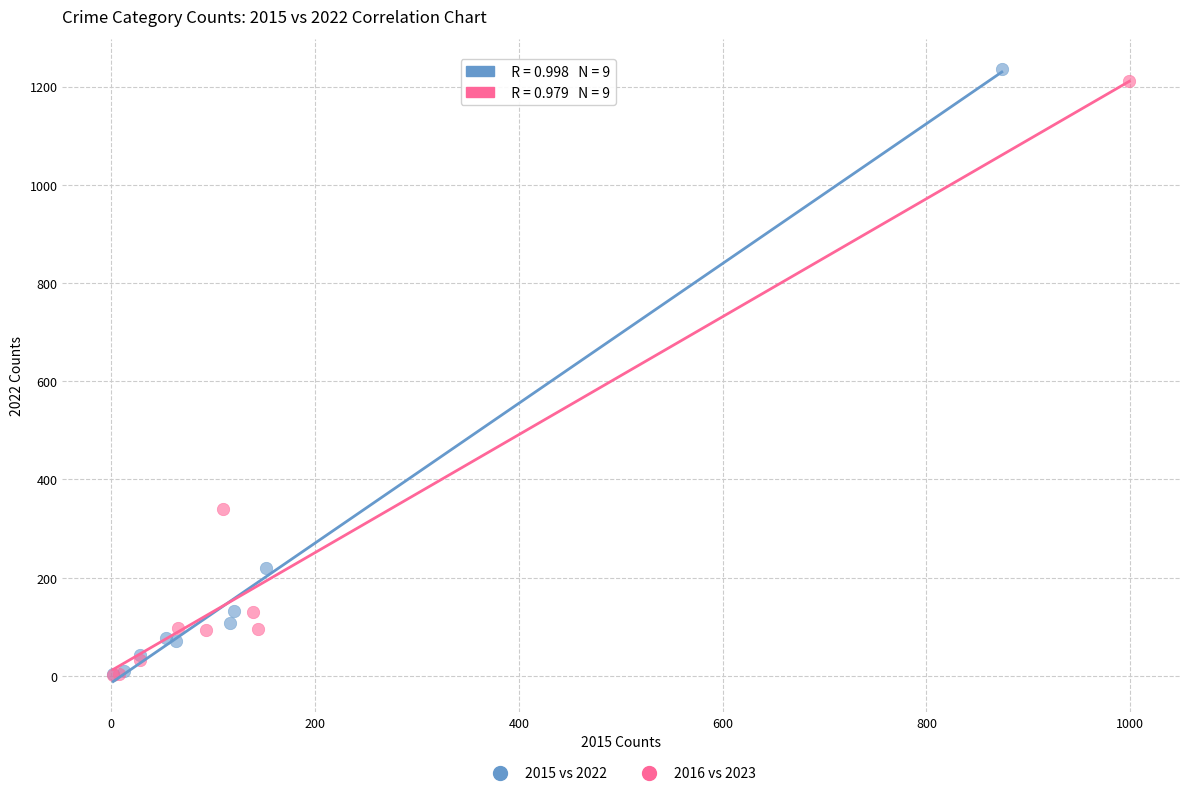

Which series has the largest Y range (max minus min)?

2015 vs 2022